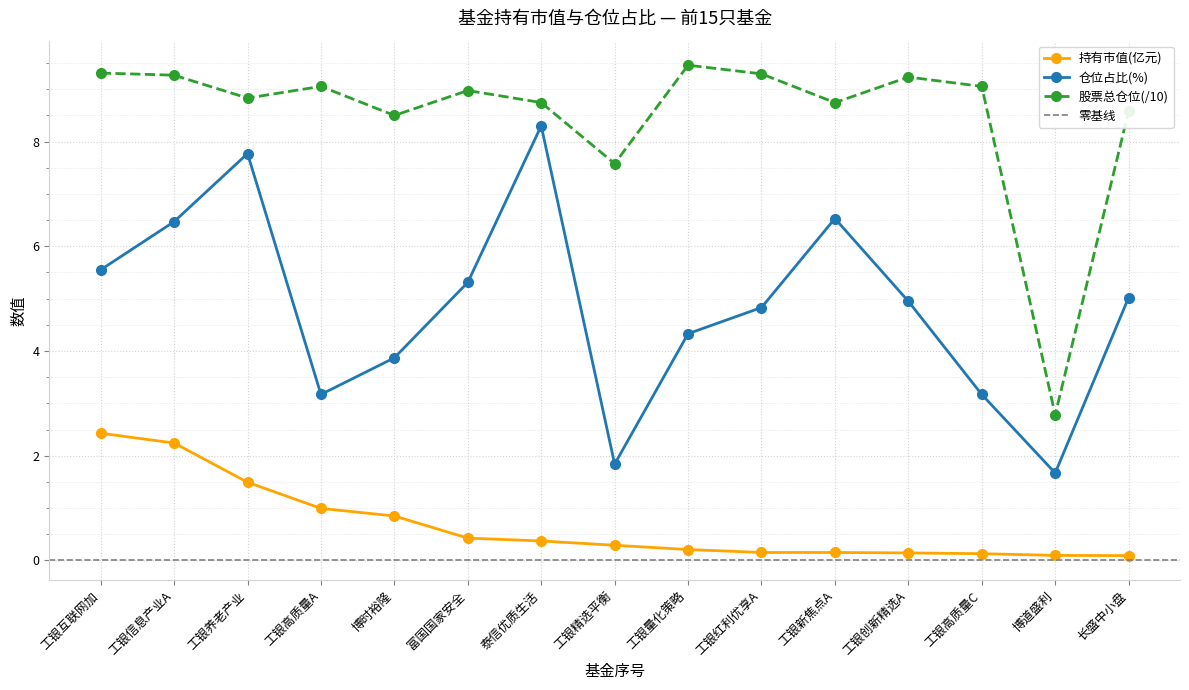

Rank the series by their average value, from lowest to highest.

持有市值(亿元), 仓位占比, 股票总仓位